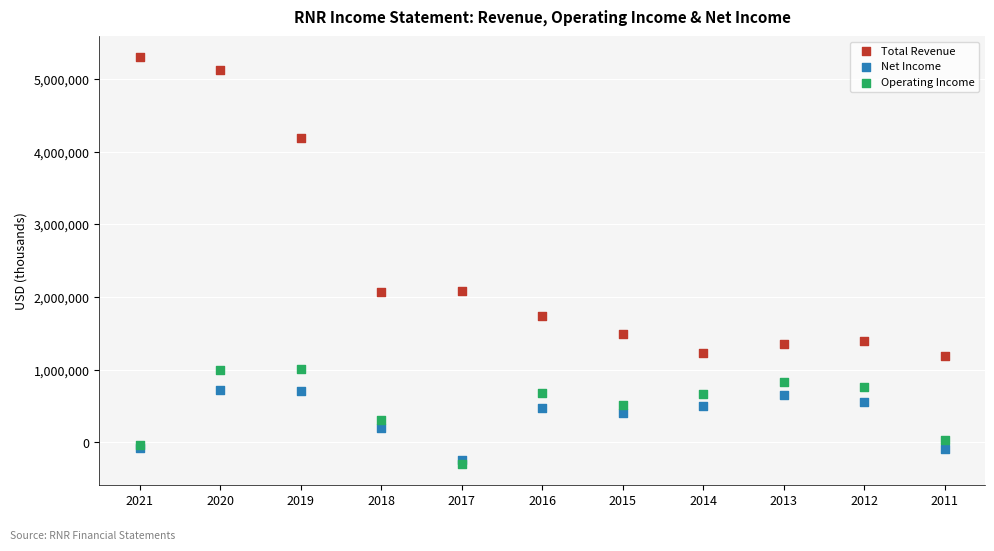

In the Total Revenue series, what Y value is closest to 3247500?

4185200